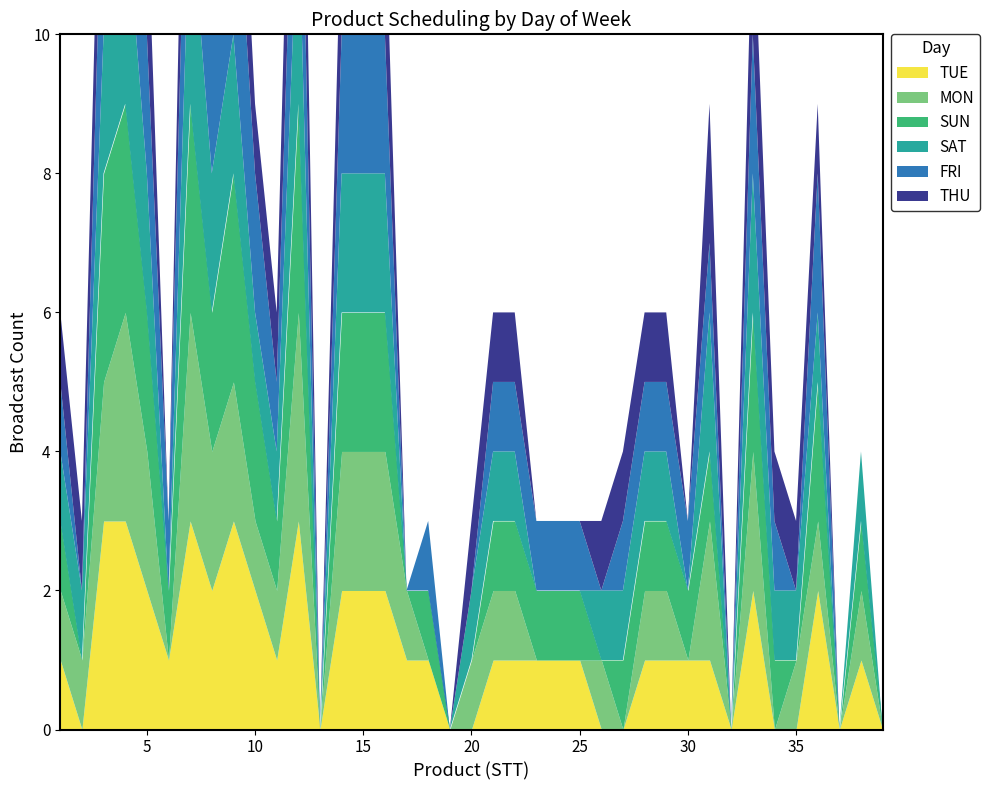

Is the value of FRI at 33 greater than the value of THU at 13?

Yes